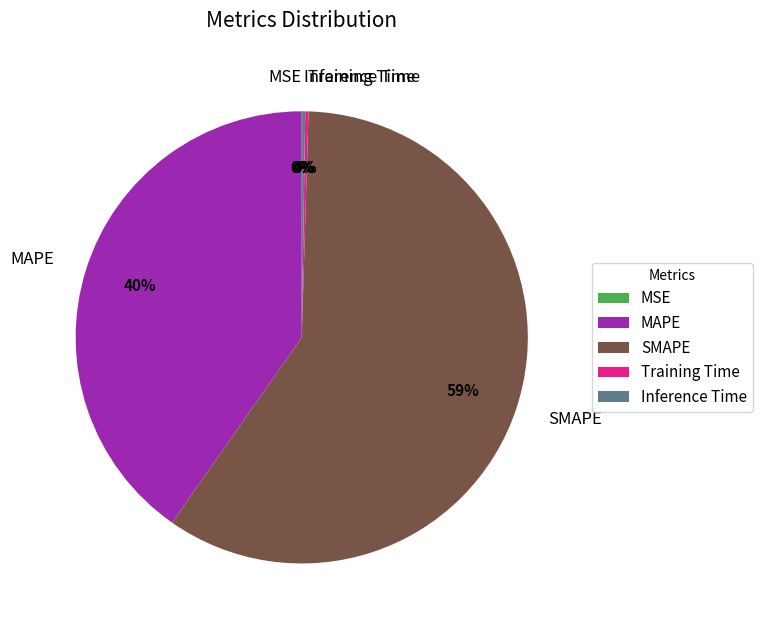

To the nearest percent, what is the average slice percentage?

20%